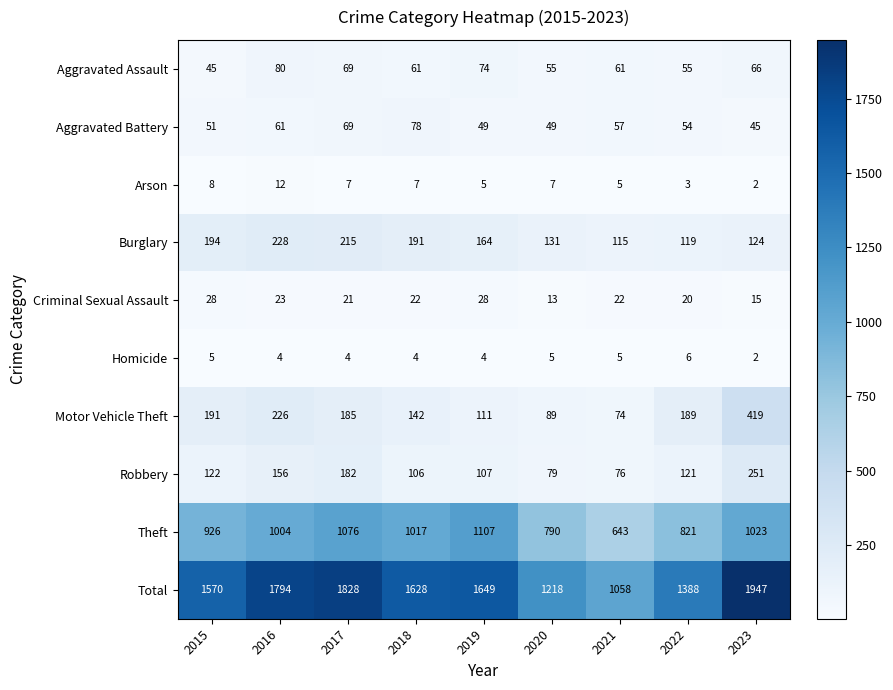

Which series changed the most between 2016 and 2021?

Total